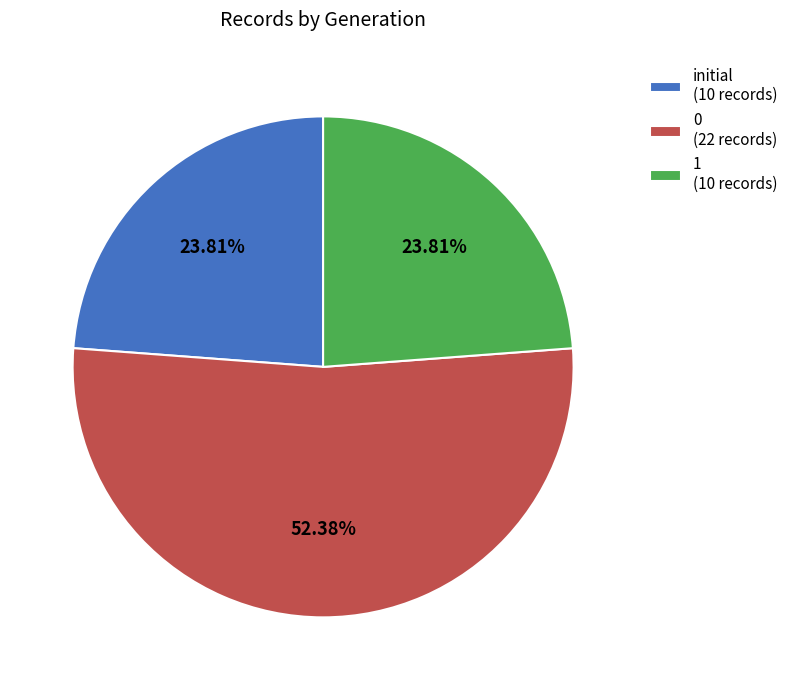

Combined, do 1 (10 records) and 0 (22 records) account for over 50%?

Yes